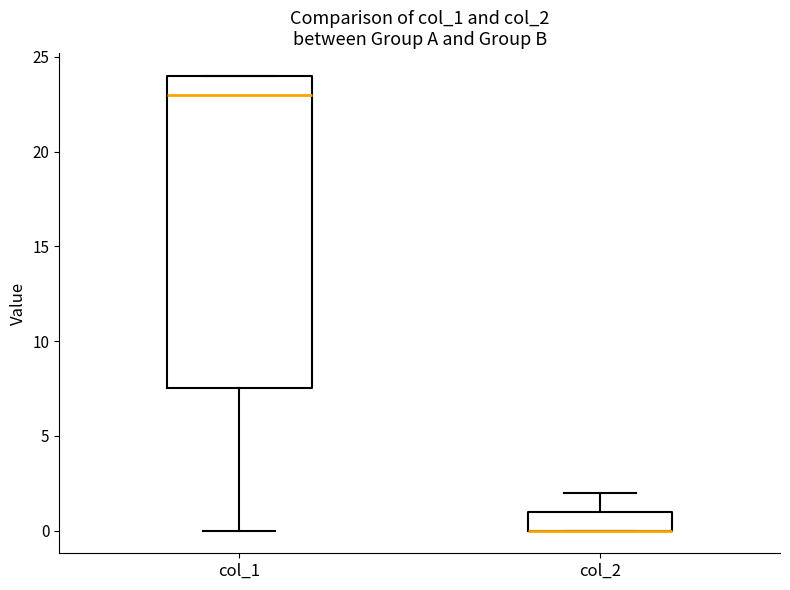

Where is the lower edge of the box for col_1 on the y-axis? The values are not printed on the chart, so give them approximately, as read against the axis.

7.5